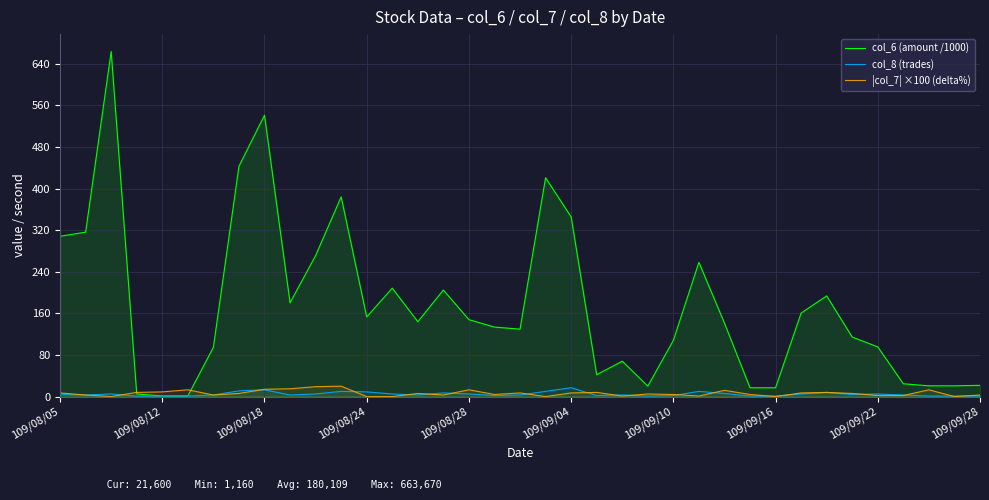

Which series has the largest range (max minus min)?

col_6 (amount /1000)